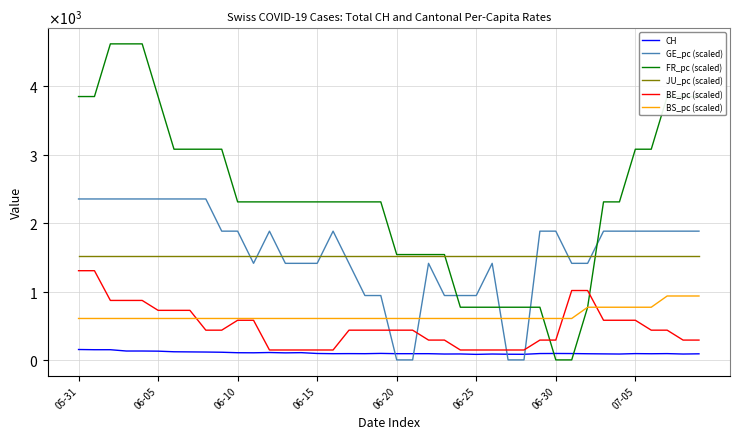

True or false: CH and BS_pc (scaled) intersect in this chart.

False